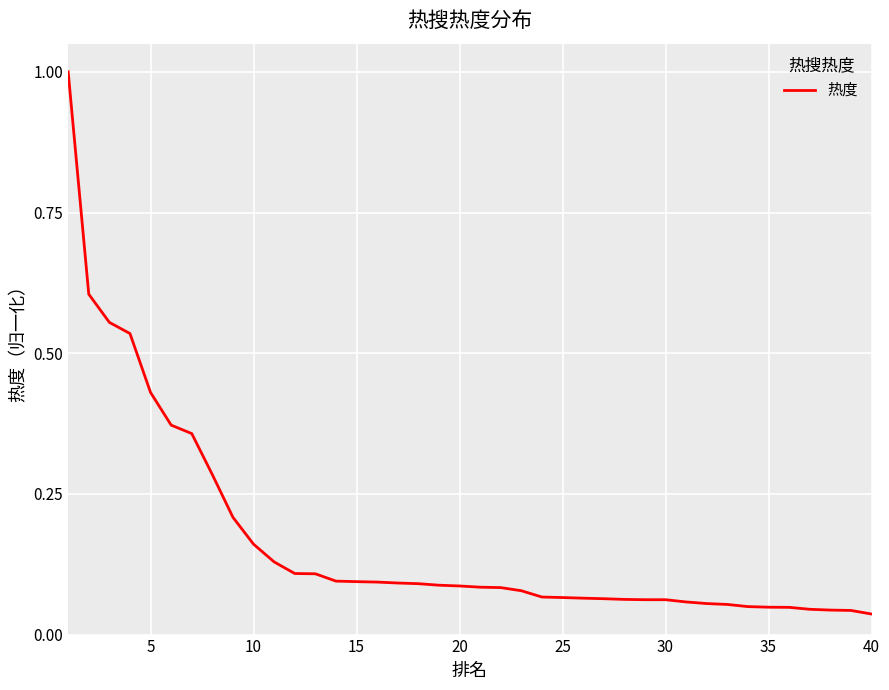

How many series are shown in this chart?

1